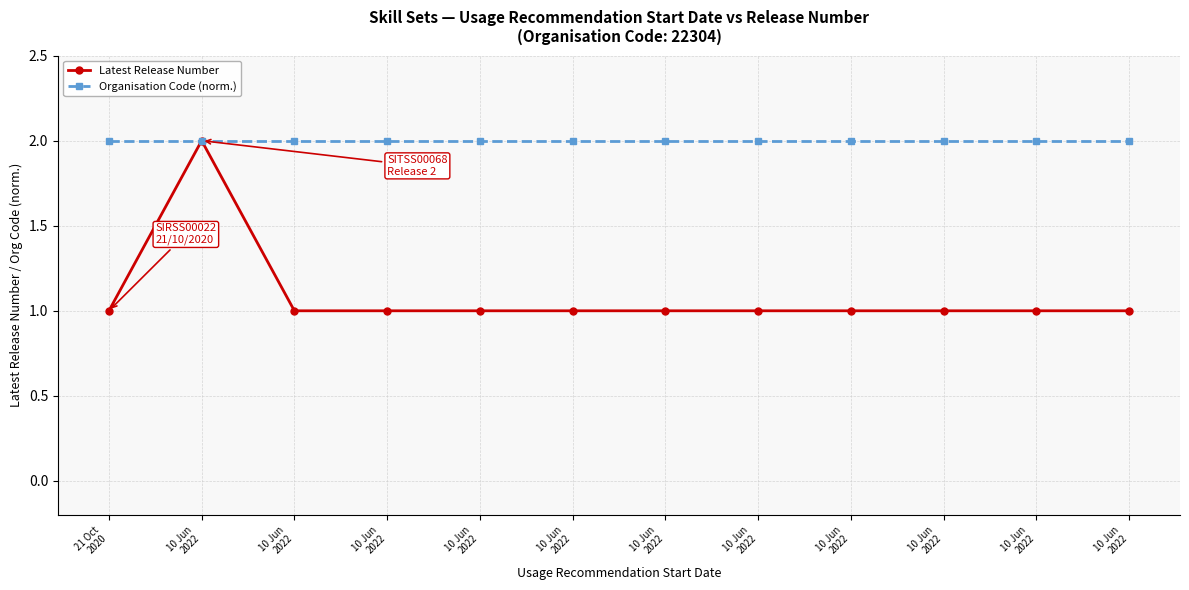

How many lines are shown in the chart?

2